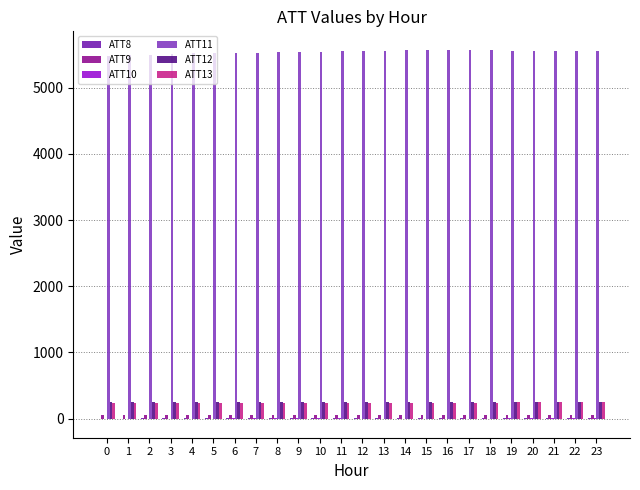

Which series has the largest total across all categories?

ATT11